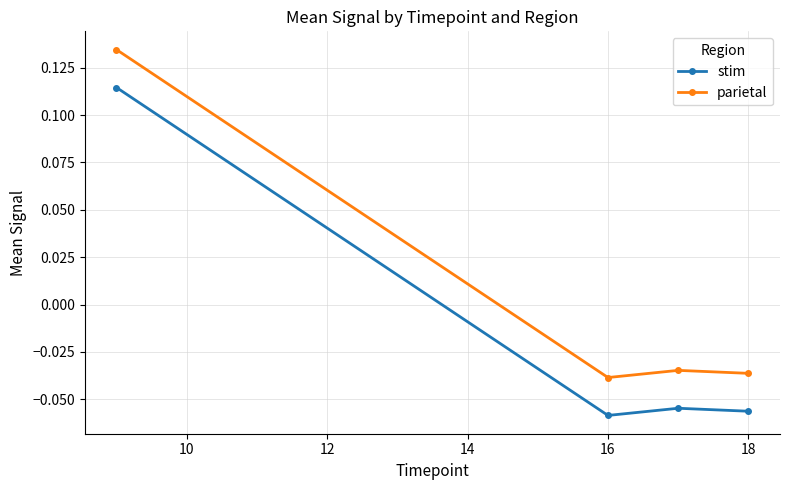

True or false: parietal and stim intersect in this chart.

False